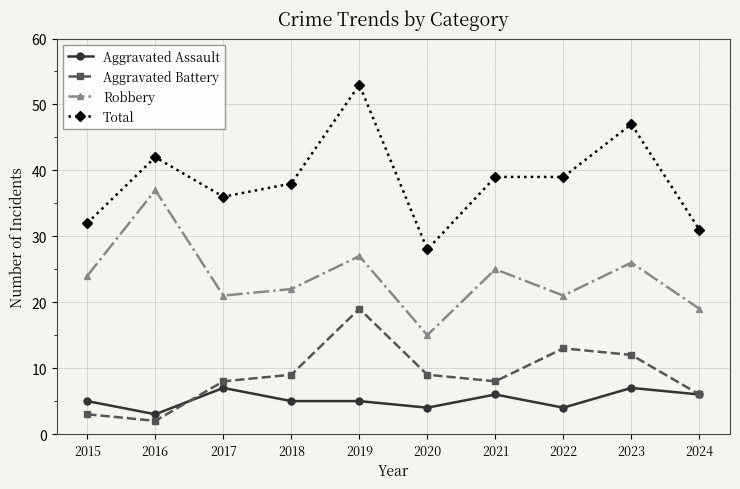

How many categories are shown in the chart?

10